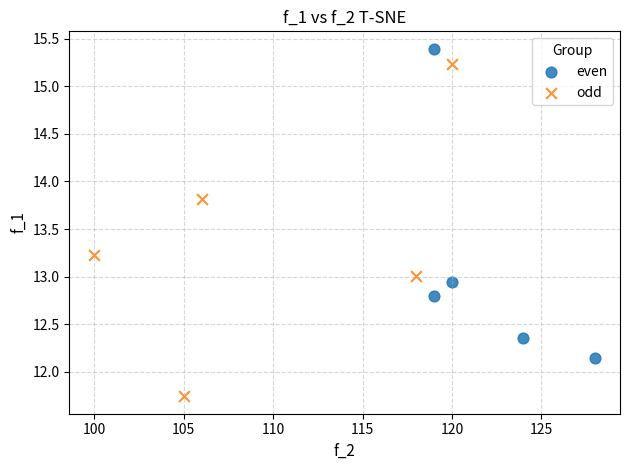

Which series has the widest spread of Y values?

odd